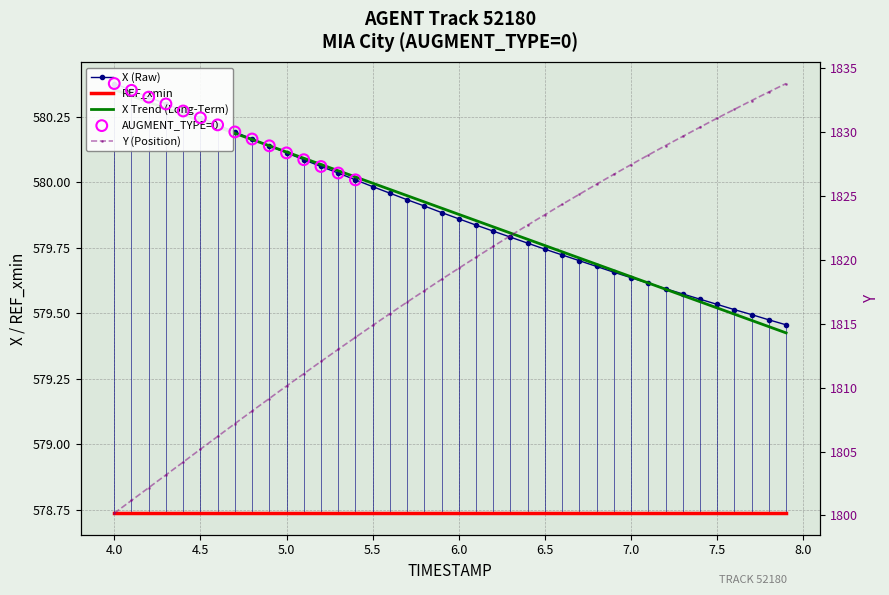

Which series contains the highest Y value?

Y